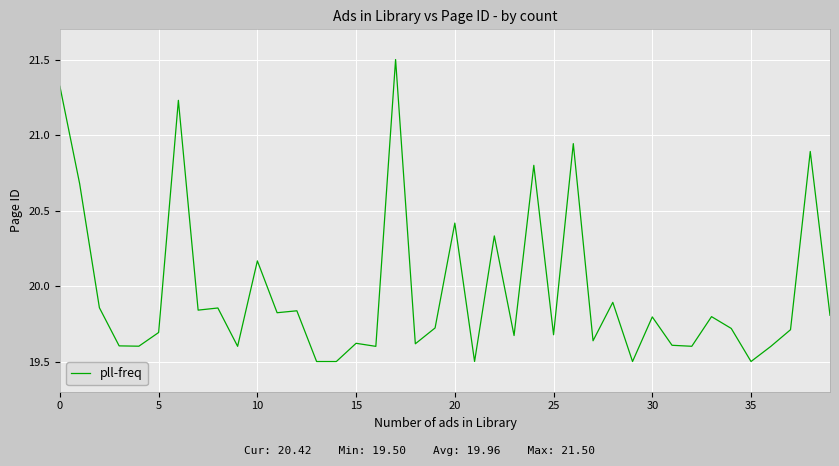

What is the maximum value shown in the chart?

21.5